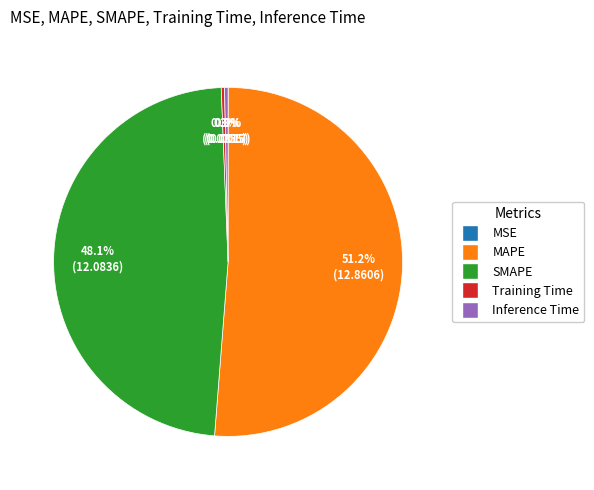

Does Training Time represent more than half of the total?

No